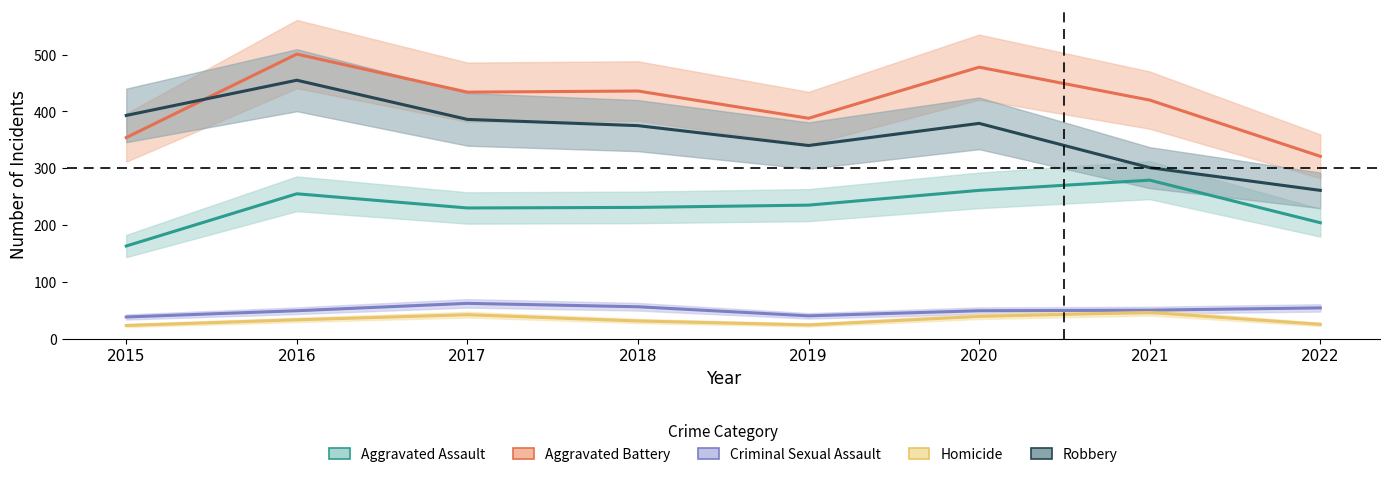

At 2015, list the series in order from smallest to largest.

Homicide, Criminal Sexual Assault, Aggravated Assault, Aggravated Battery, Robbery